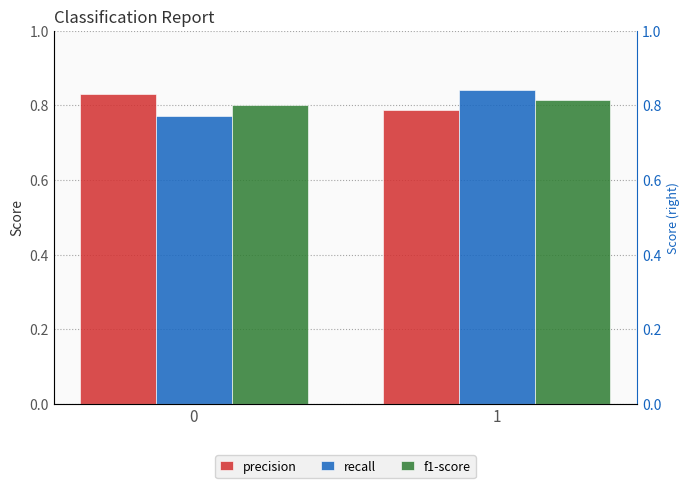

Is it true that precision equals 0.8 at 1?

True